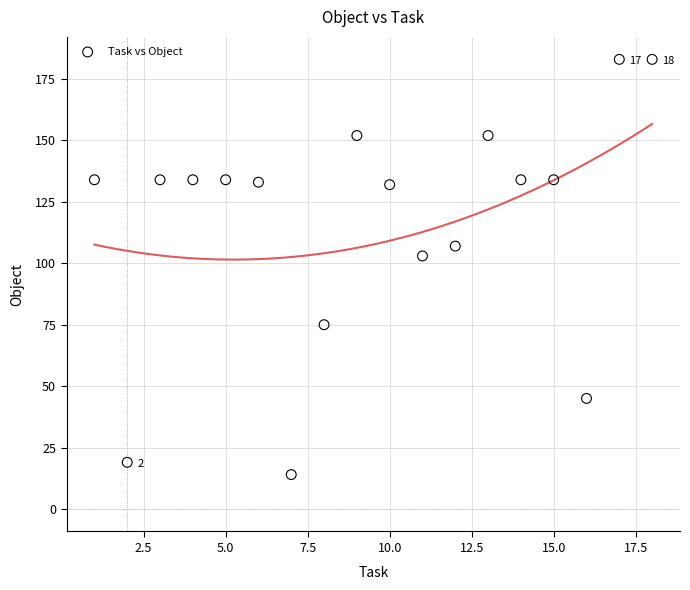

What is the range of Y values (max minus min)?

169